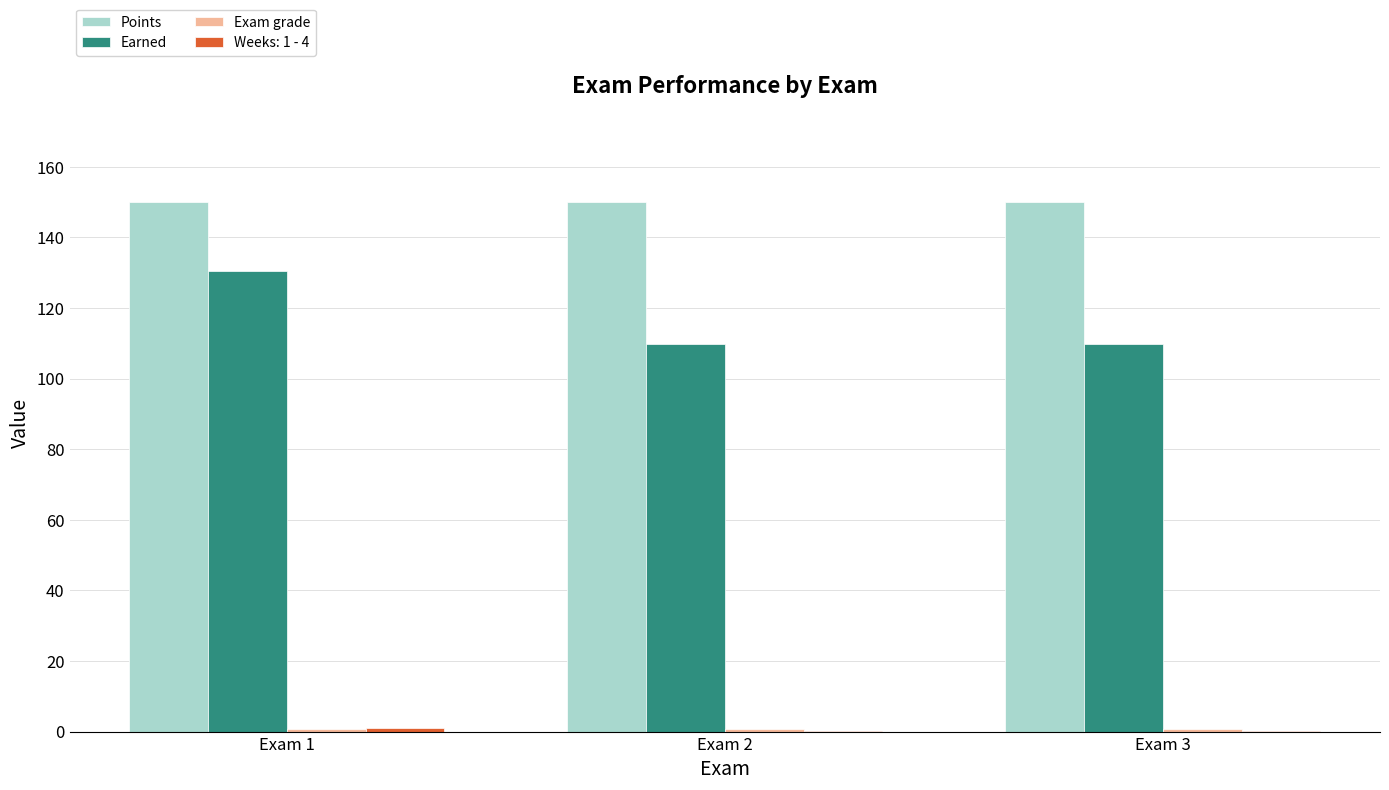

Is it true that Points equals 231.4 at Exam 2?

False